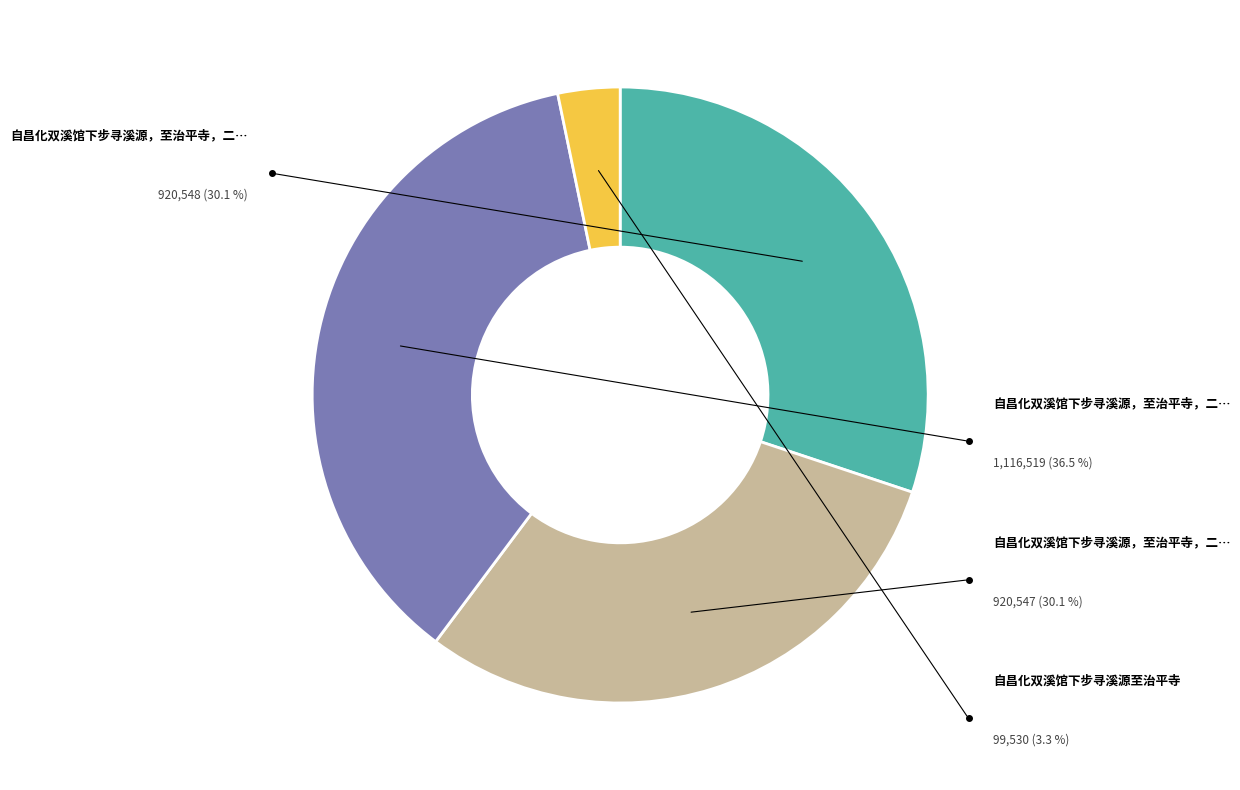

Which category has the biggest portion of the pie?

自昌化双溪馆下步寻溪源，至治平寺，二首